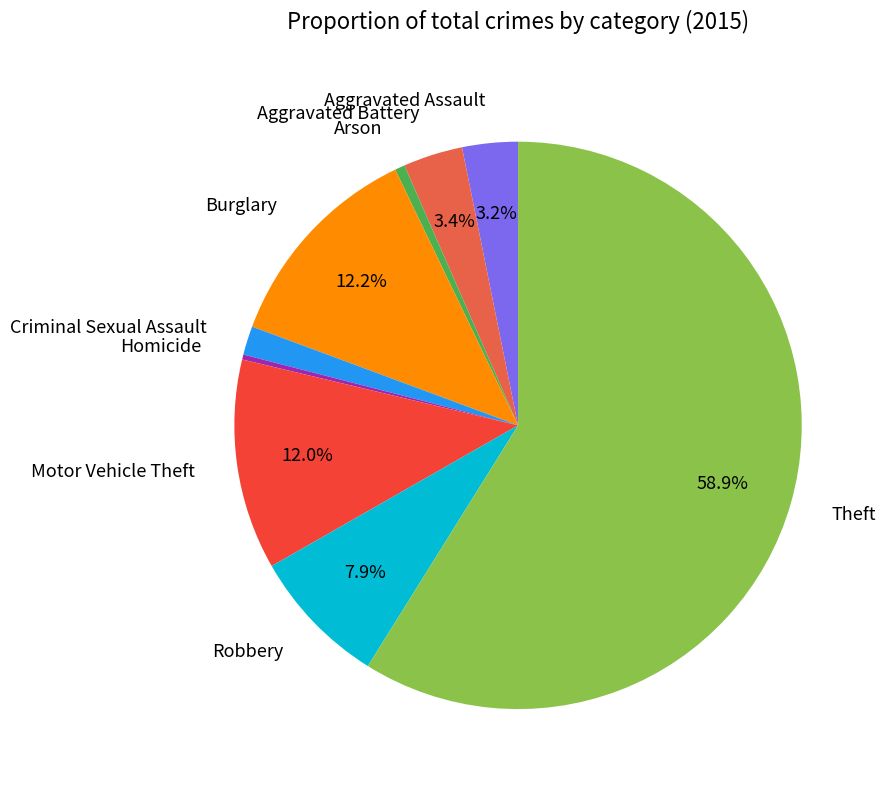

How many slices are in this pie chart?

9